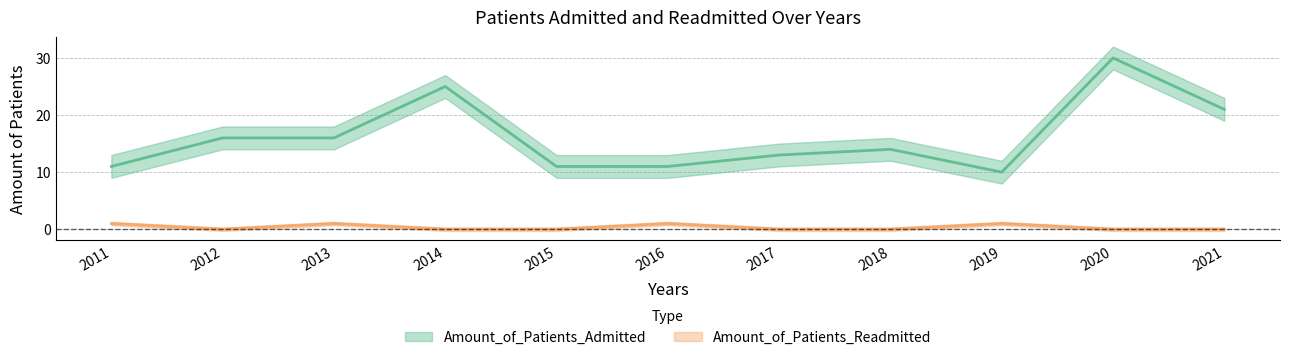

Rank the series by their average value, from highest to lowest.

Amount_of_Patients_Admitted, Amount_of_Patients_Readmitted